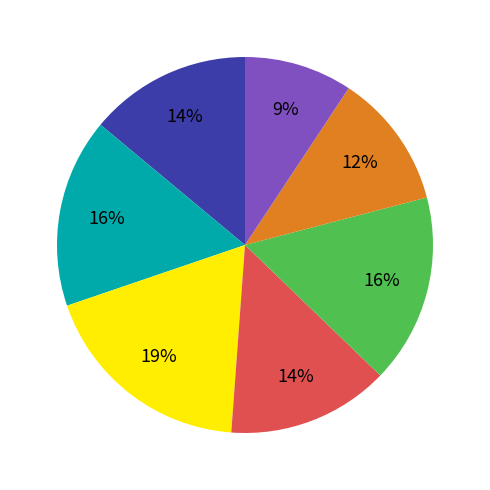

Is there a majority slice in this chart?

No